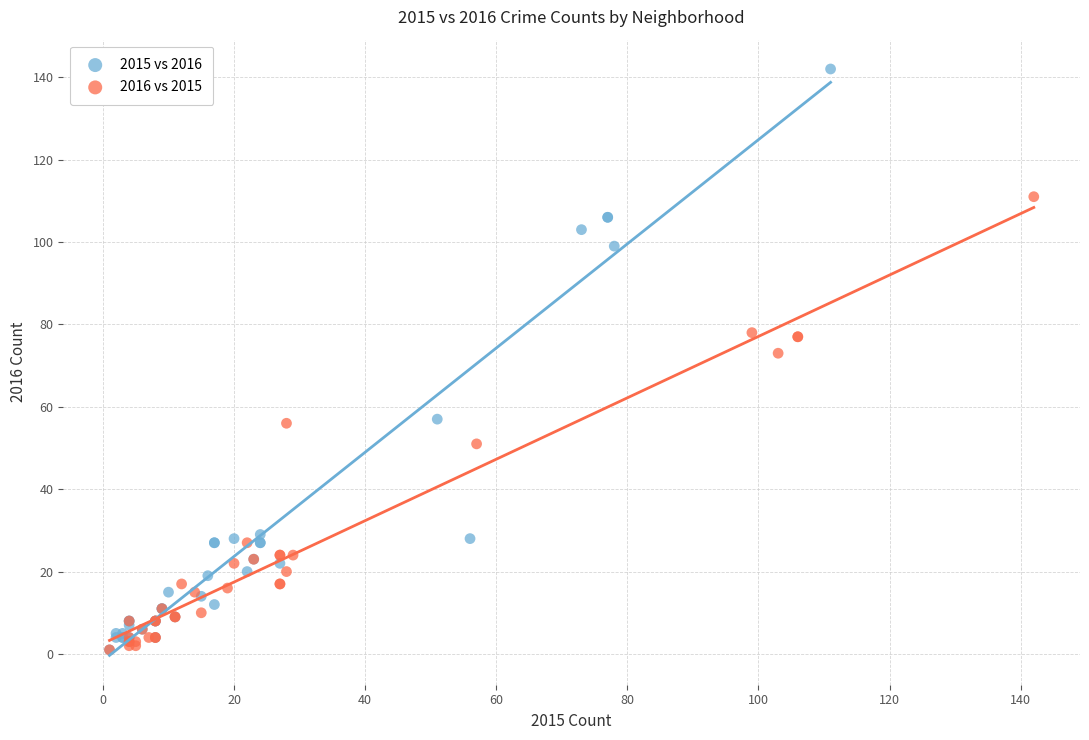

Which series has the largest Y range (max minus min)?

2015 vs 2016